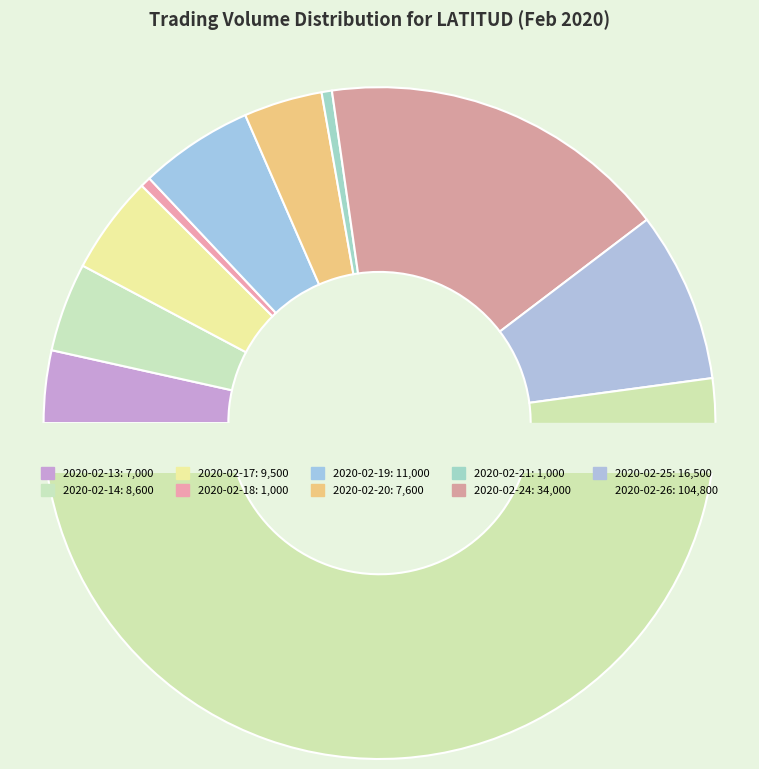

Is it true that 2020-02-19 is 16% of the pie?

False